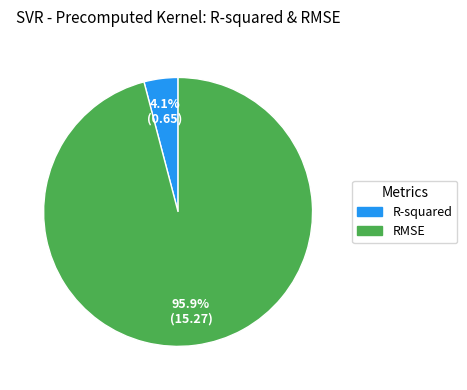

To the nearest percent, what is the average slice percentage?

50%